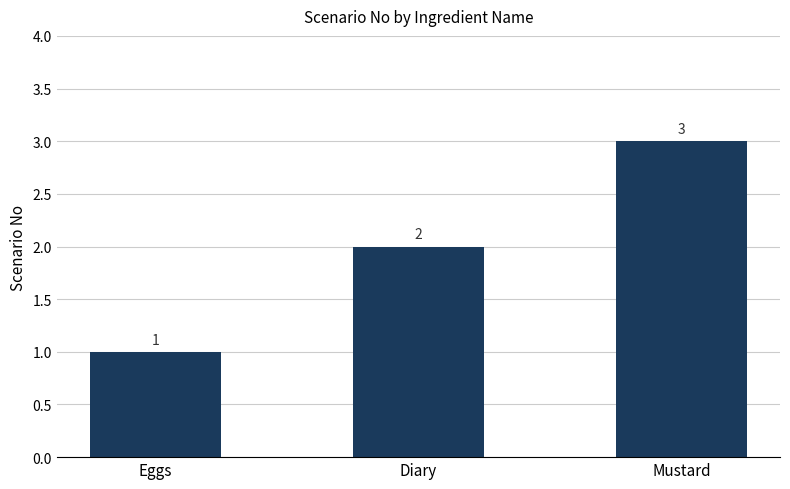

List the labels in order of value, largest first.

Mustard, Diary, Eggs